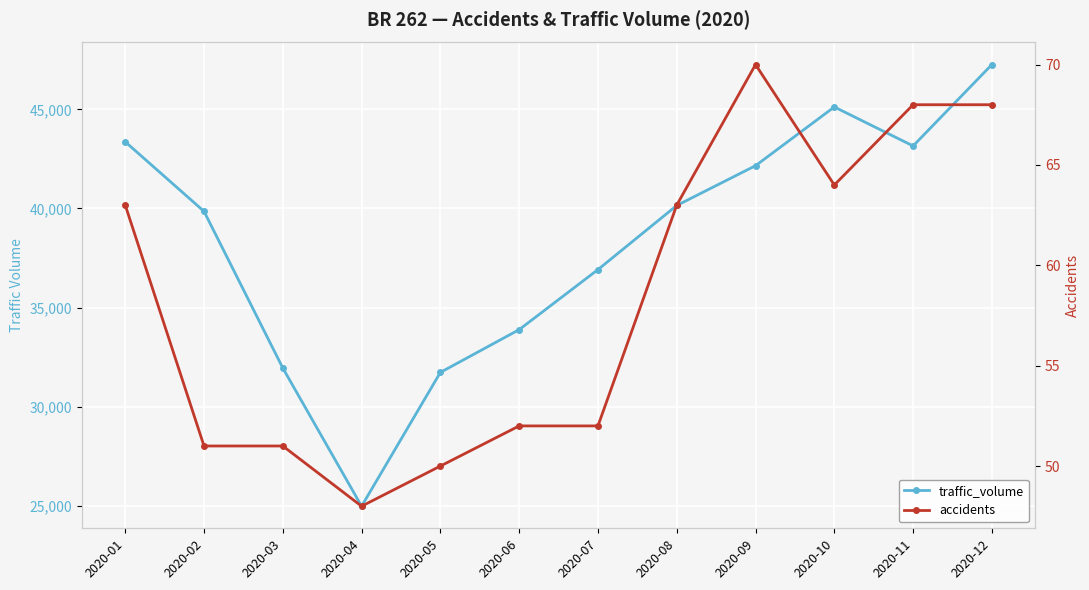

Reading left to right, transcribe all the data shown in this chart.

traffic_volume: 43363	39855	31954	24986	31734	33890	36918	40151	42158	45120	43154	47257
accidents: 63	51	51	48	50	52	52	63	70	64	68	68